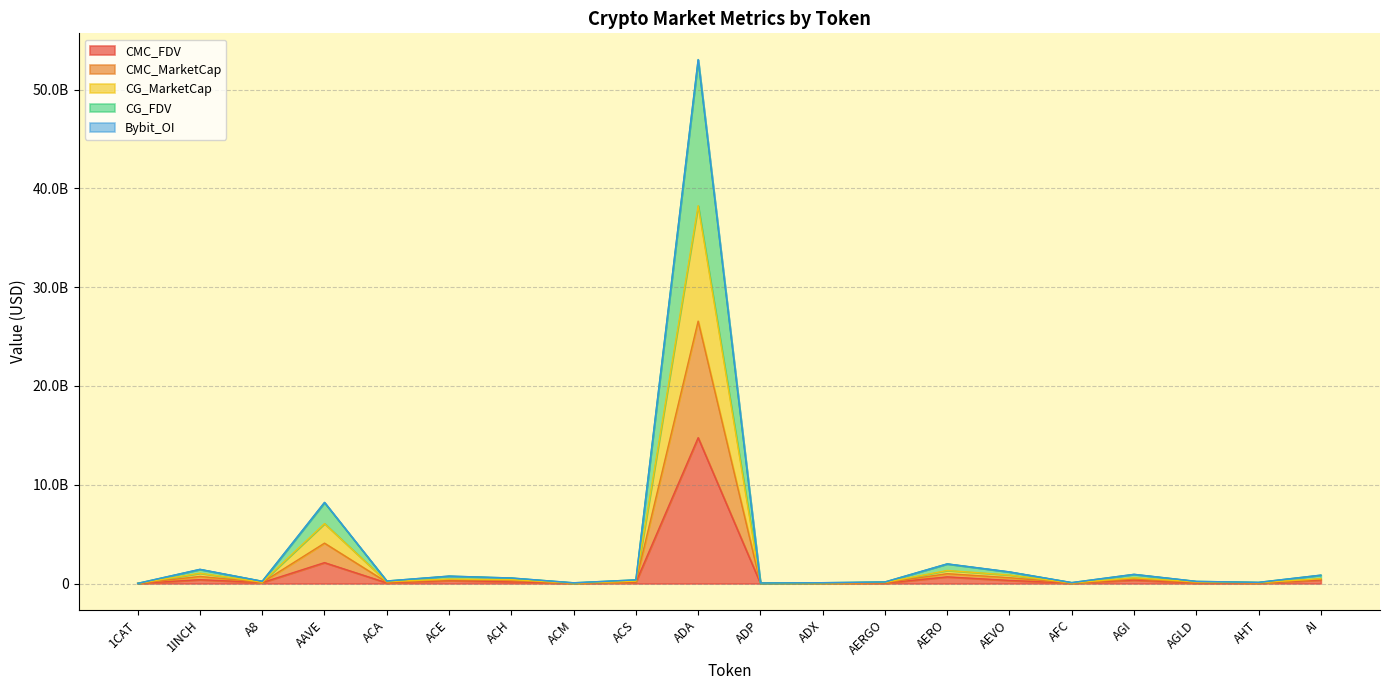

Does the chart have visible grid lines?

Yes